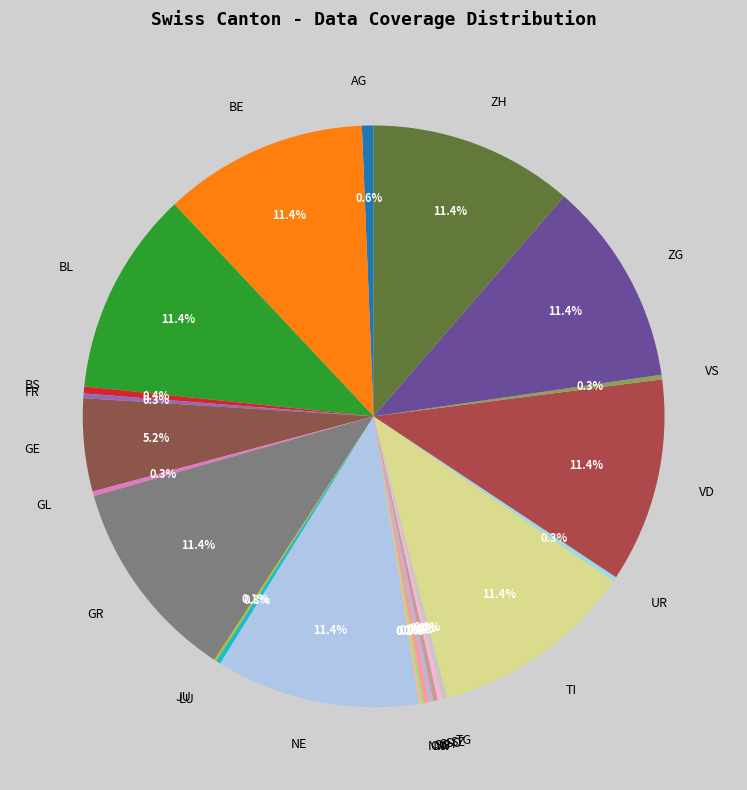

Does TI represent more than half of the total?

No